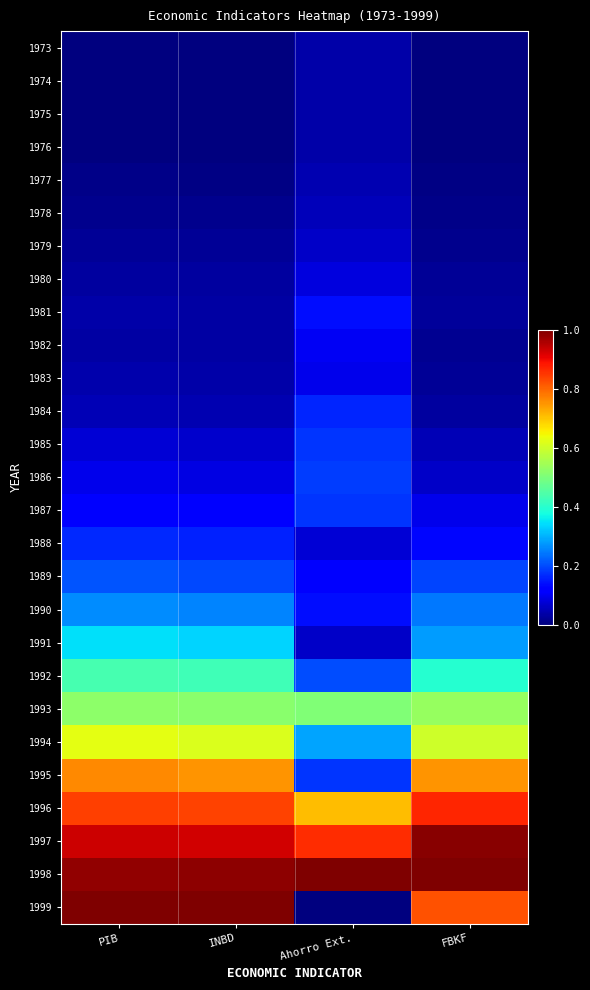

Reading left to right, what are all the values shown in this chart?

1973: PIB=0.0	INBD=0.0	Ahorro Ext.=0.0	FBKF=0.0
1974: PIB=0.0	INBD=0.0	Ahorro Ext.=0.0	FBKF=0.0
1975: PIB=0.0	INBD=0.0	Ahorro Ext.=0.0	FBKF=0.0
1976: PIB=0.0	INBD=0.0	Ahorro Ext.=0.0	FBKF=0.0
1977: PIB=0.0	INBD=0.0	Ahorro Ext.=0.0	FBKF=0.0
1978: PIB=0.0	INBD=0.0	Ahorro Ext.=0.1	FBKF=0.0
1979: PIB=0.0	INBD=0.0	Ahorro Ext.=0.1	FBKF=0.0
1980: PIB=0.0	INBD=0.0	Ahorro Ext.=0.1	FBKF=0.0
1981: PIB=0.0	INBD=0.0	Ahorro Ext.=0.1	FBKF=0.0
1982: PIB=0.0	INBD=0.0	Ahorro Ext.=0.1	FBKF=0.0
1983: PIB=0.0	INBD=0.0	Ahorro Ext.=0.1	FBKF=0.0
1984: PIB=0.1	INBD=0.0	Ahorro Ext.=0.2	FBKF=0.0
1985: PIB=0.1	INBD=0.1	Ahorro Ext.=0.2	FBKF=0.0
1986: PIB=0.1	INBD=0.1	Ahorro Ext.=0.2	FBKF=0.1
1987: PIB=0.1	INBD=0.1	Ahorro Ext.=0.2	FBKF=0.1
1988: PIB=0.2	INBD=0.2	Ahorro Ext.=0.1	FBKF=0.1
1989: PIB=0.2	INBD=0.2	Ahorro Ext.=0.1	FBKF=0.2
1990: PIB=0.3	INBD=0.3	Ahorro Ext.=0.1	FBKF=0.2
1991: PIB=0.3	INBD=0.3	Ahorro Ext.=0.1	FBKF=0.3
1992: PIB=0.4	INBD=0.4	Ahorro Ext.=0.2	FBKF=0.4
1993: PIB=0.5	INBD=0.5	Ahorro Ext.=0.5	FBKF=0.5
1994: PIB=0.6	INBD=0.6	Ahorro Ext.=0.3	FBKF=0.6
1995: PIB=0.8	INBD=0.8	Ahorro Ext.=0.2	FBKF=0.8
1996: PIB=0.8	INBD=0.8	Ahorro Ext.=0.7	FBKF=0.9
1997: PIB=0.9	INBD=0.9	Ahorro Ext.=0.9	FBKF=1.0
1998: PIB=1.0	INBD=1.0	Ahorro Ext.=1.0	FBKF=1.0
1999: PIB=1.0	INBD=1.0	Ahorro Ext.=0.0	FBKF=0.8